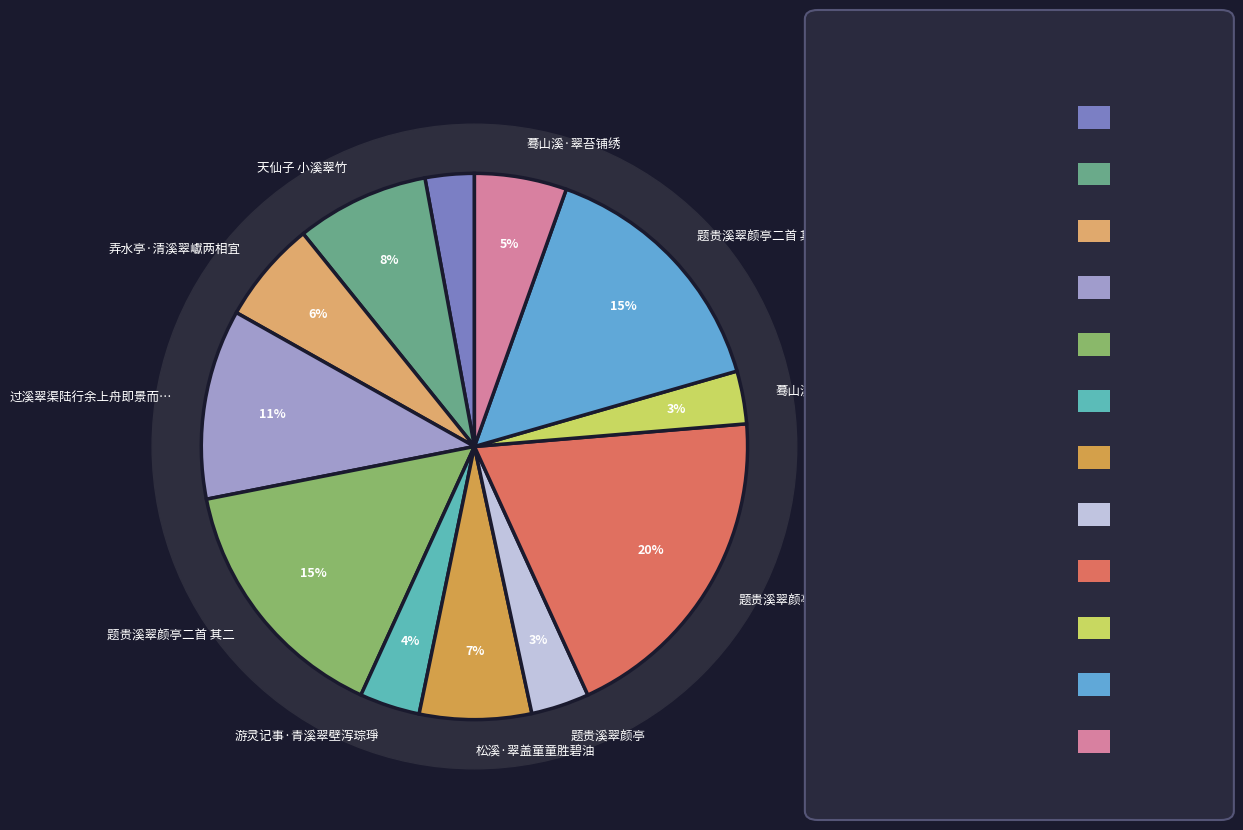

Between 蓦山溪·翠环惊报 and 松溪·翠盖童童胜碧油, which is larger?

松溪·翠盖童童胜碧油